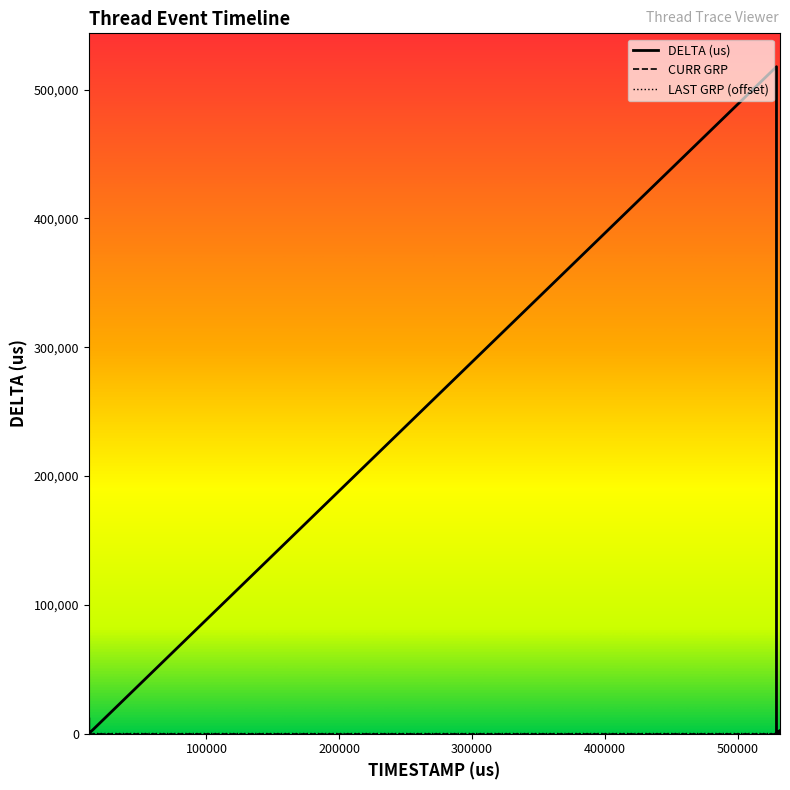

Which series has the widest spread of values?

DELTA (us)